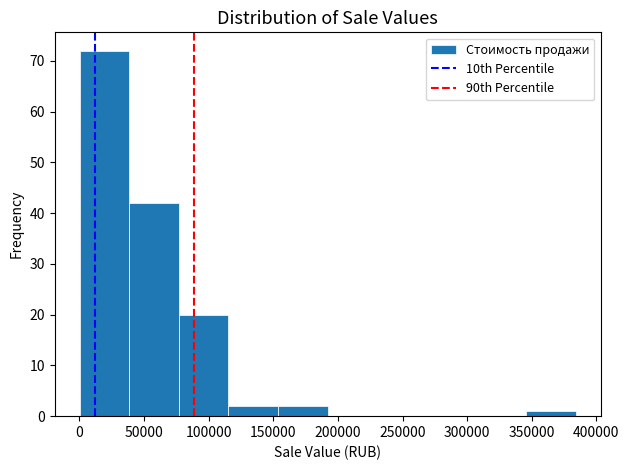

Over which range of the x-axis is the bar tallest?

0 to 40000